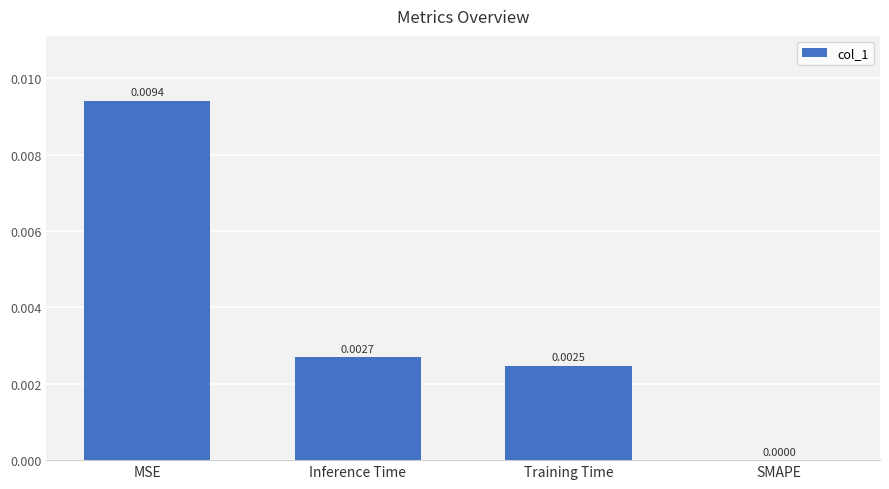

Which category has the highest value across all series?

MSE